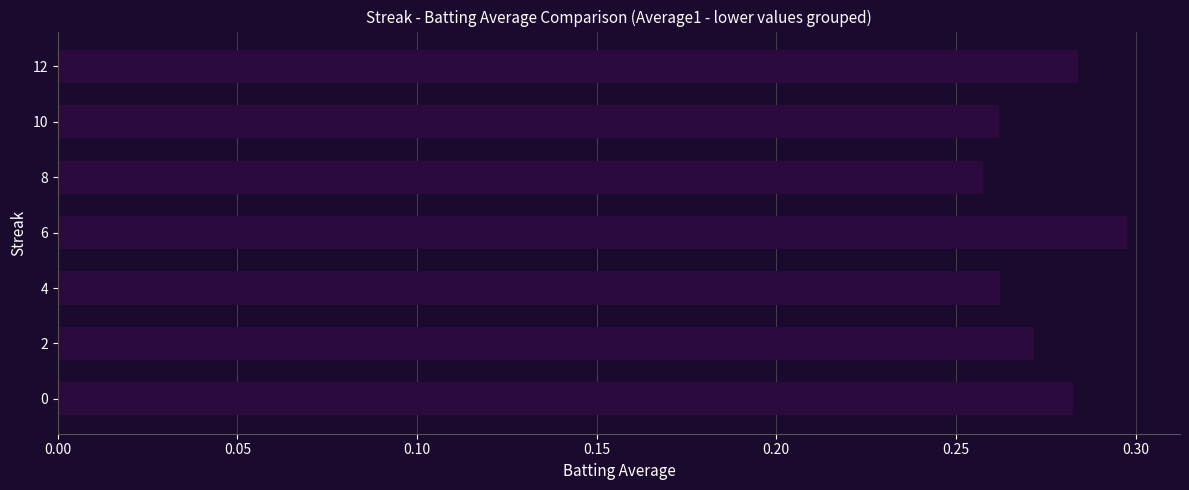

True or false: the data shows 0.1 at 8.

False